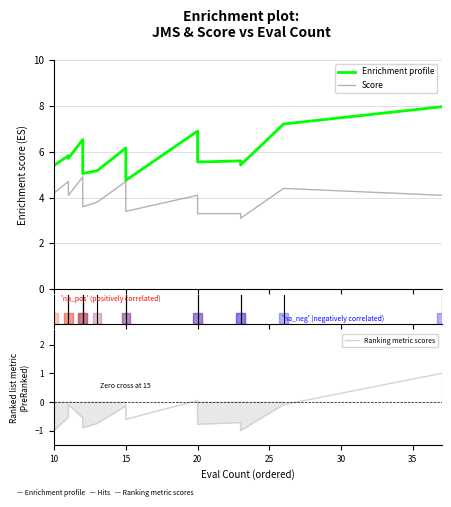

At 15, list the series in order from largest to smallest.

Enrichment profile, Score, Ranking metric scores